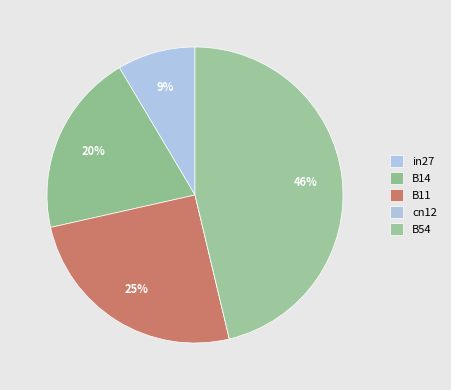

Which slice is the largest?

B54